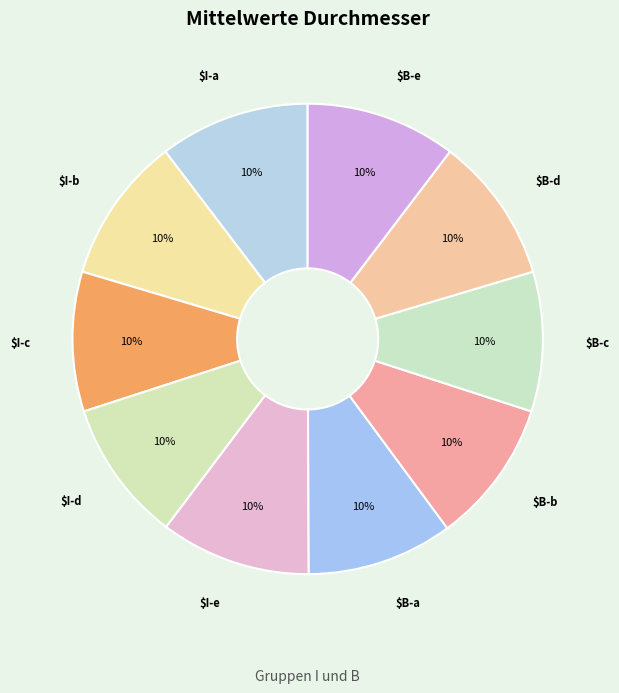

Is there any slice that represents more than half of the pie?

No